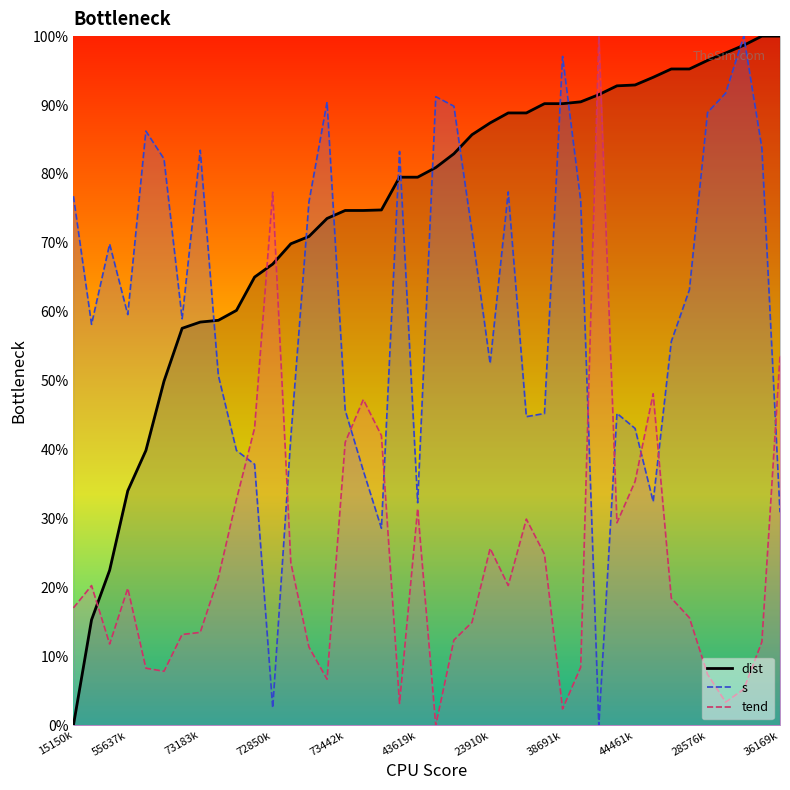

Does the chart display data point markers on the line(s)?

No